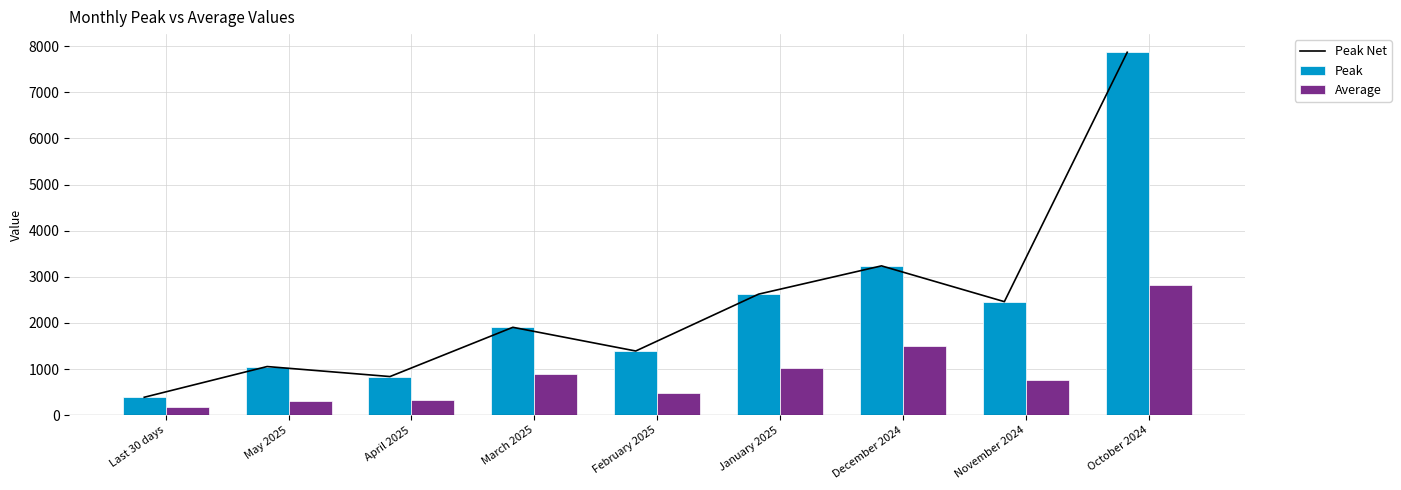

At which category is the sum across all series the highest?

October 2024